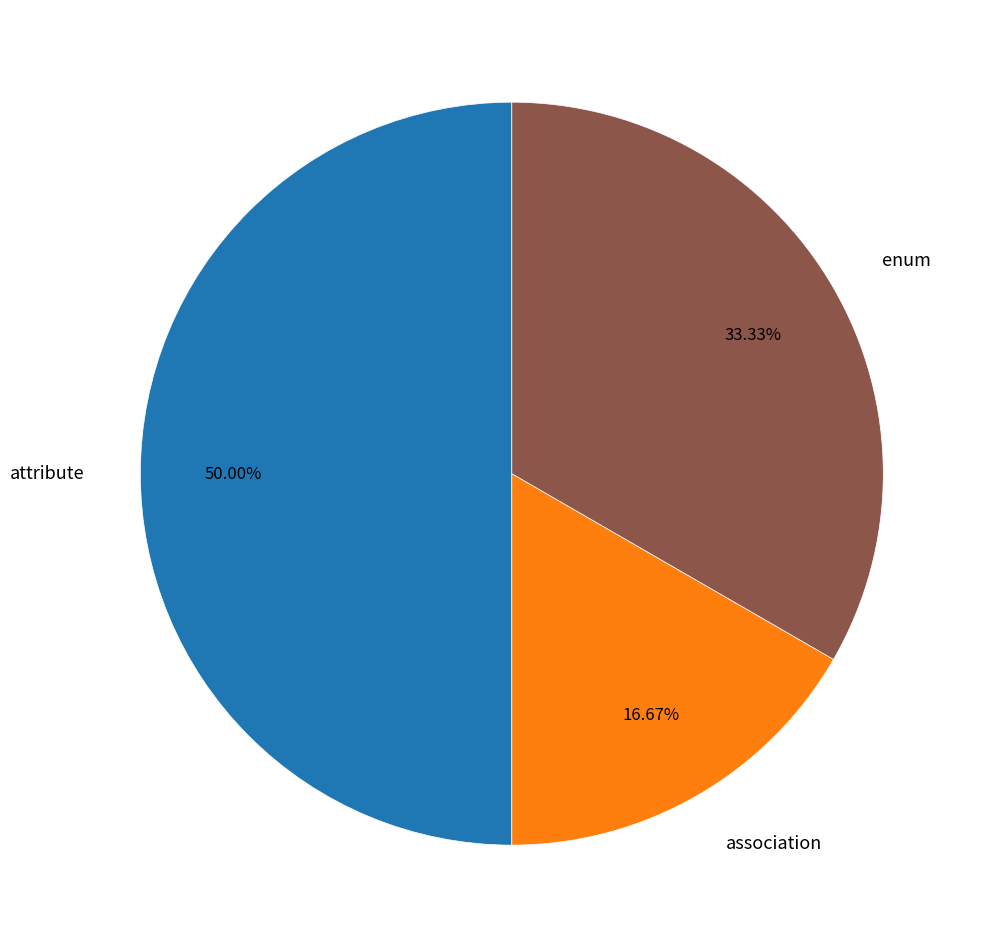

Approximately how many times larger is the value at enum compared to association?

2.0